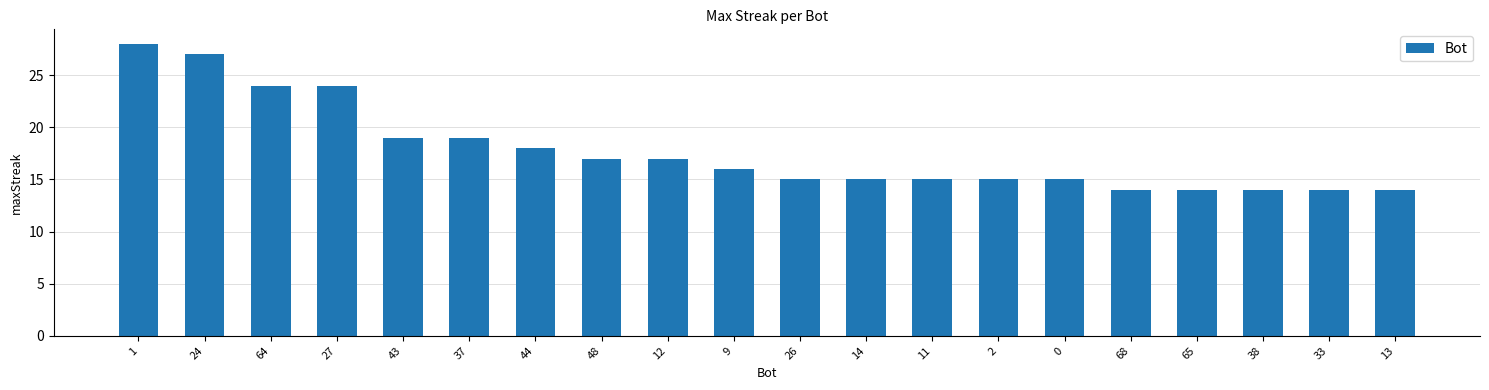

What is the difference between the maximum and second lowest values?

14